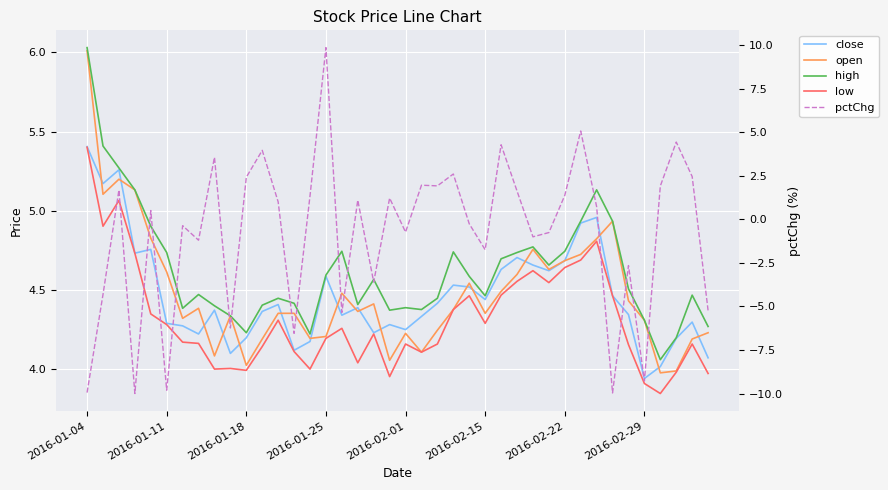

Which series has the largest total across all categories?

high